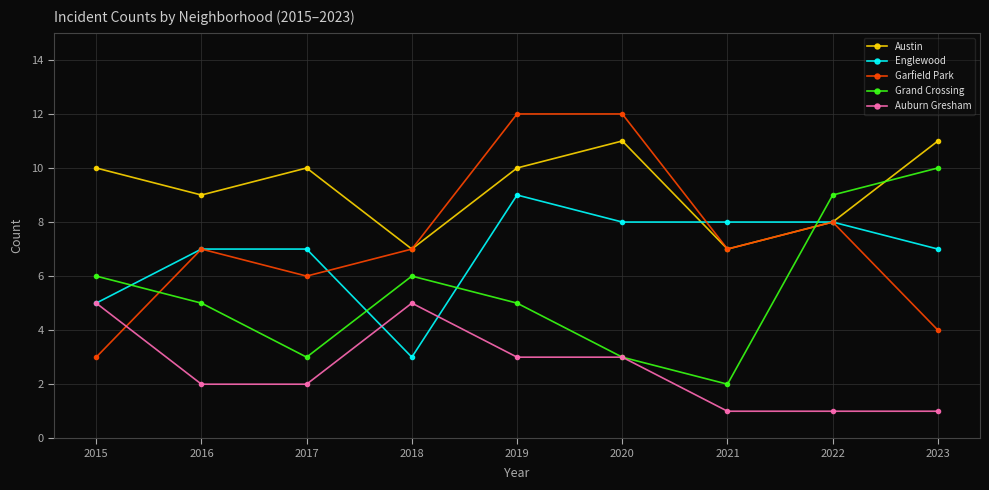

Which series has the widest spread of values?

Garfield Park